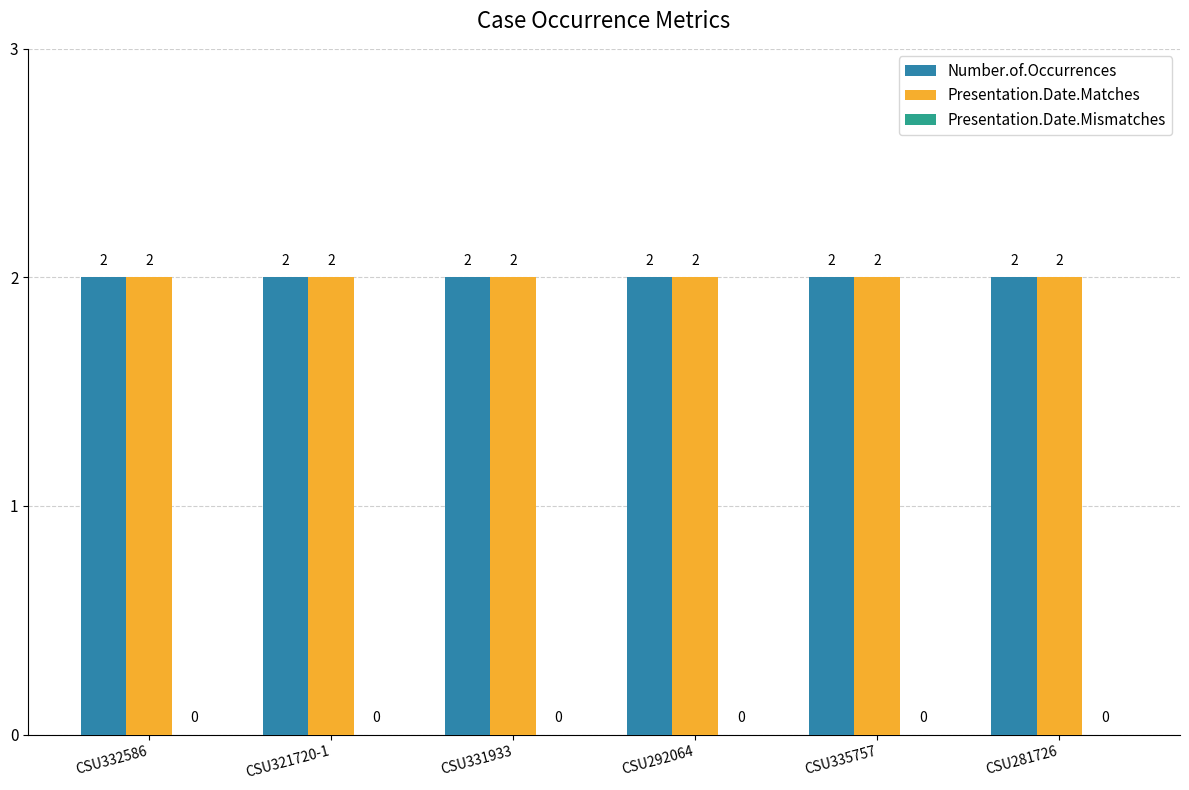

What is the label of the 1st bar from the right?

CSU281726